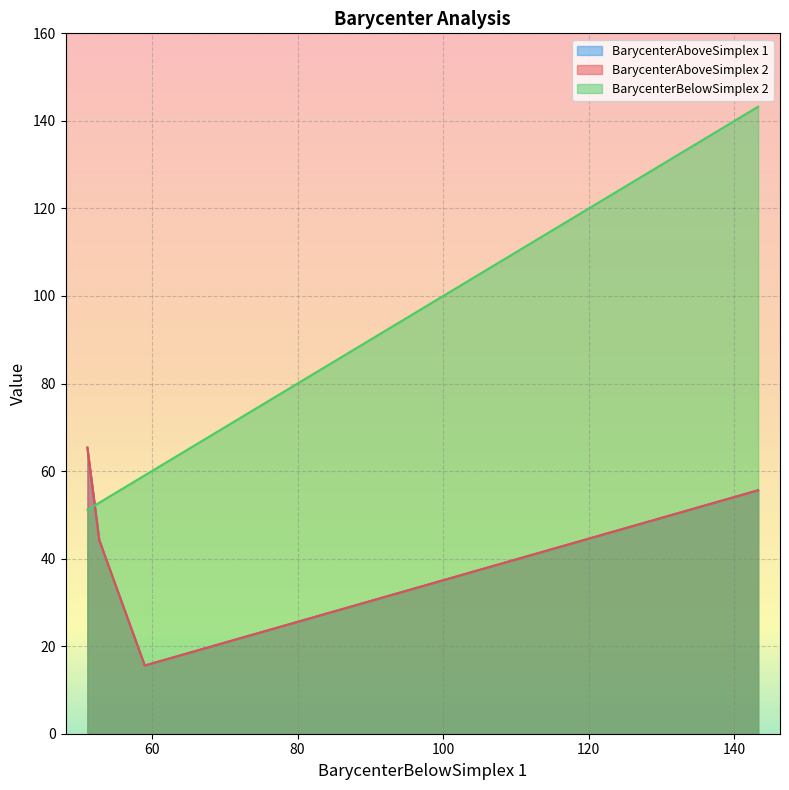

At which label does BarycenterAboveSimplex 1 reach its minimum?

1